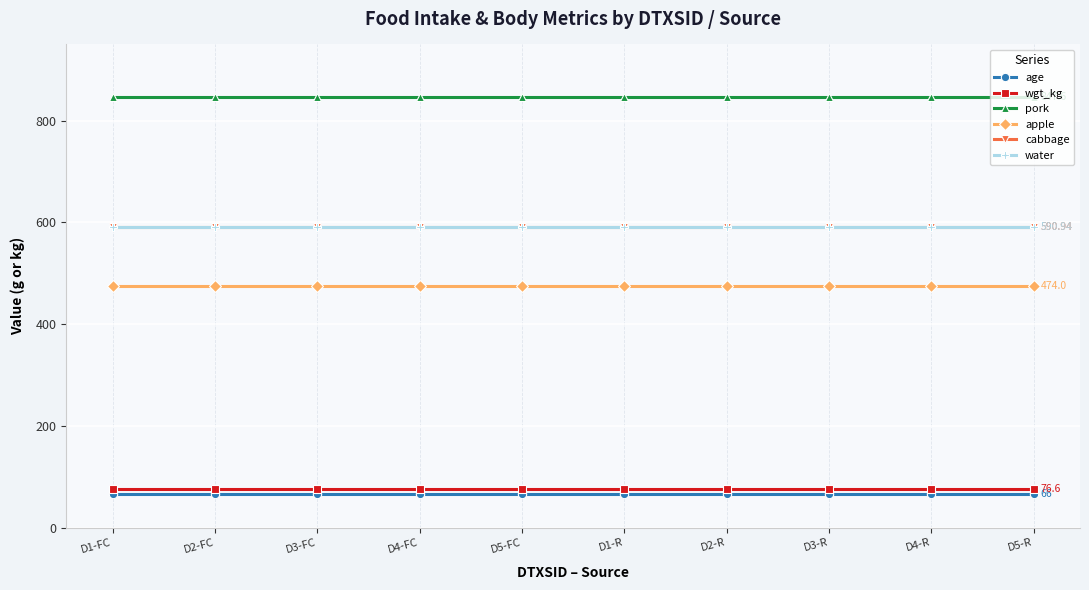

True or false: wgt_kg has more than 0 points higher than both neighbors.

False